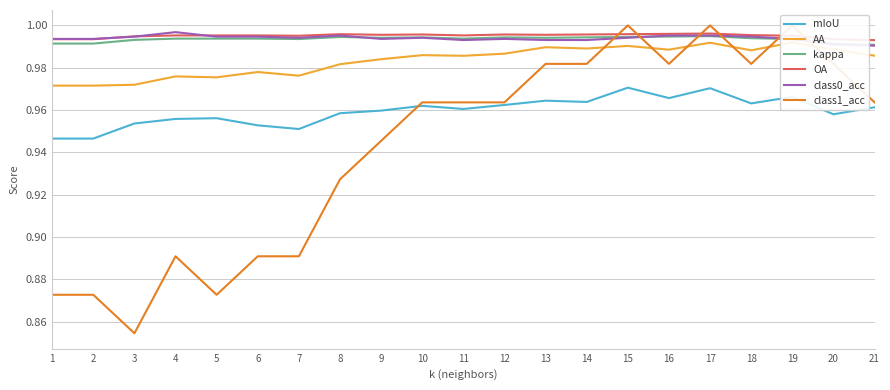

What is the sum of the class0_acc values at 7 and 12?

2.0